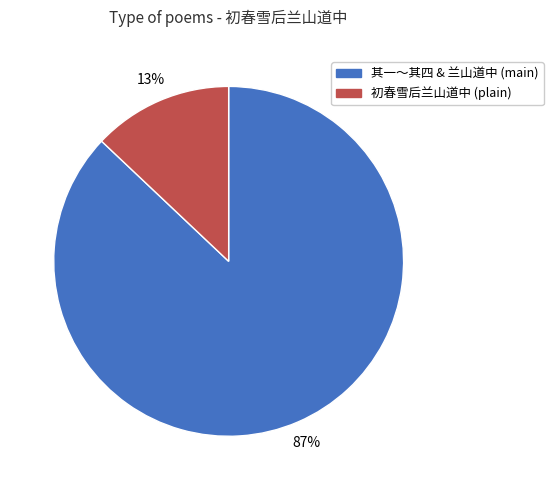

To the nearest percent, what is the average slice percentage?

50%